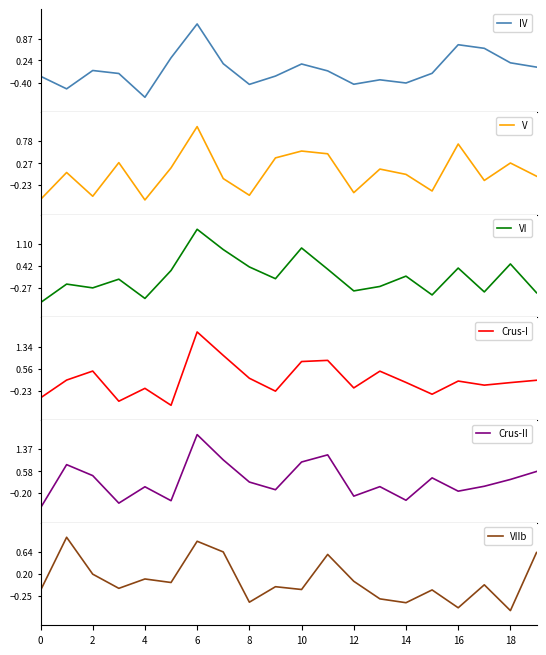

What is the difference between the highest and lowest values at 10?

1.1